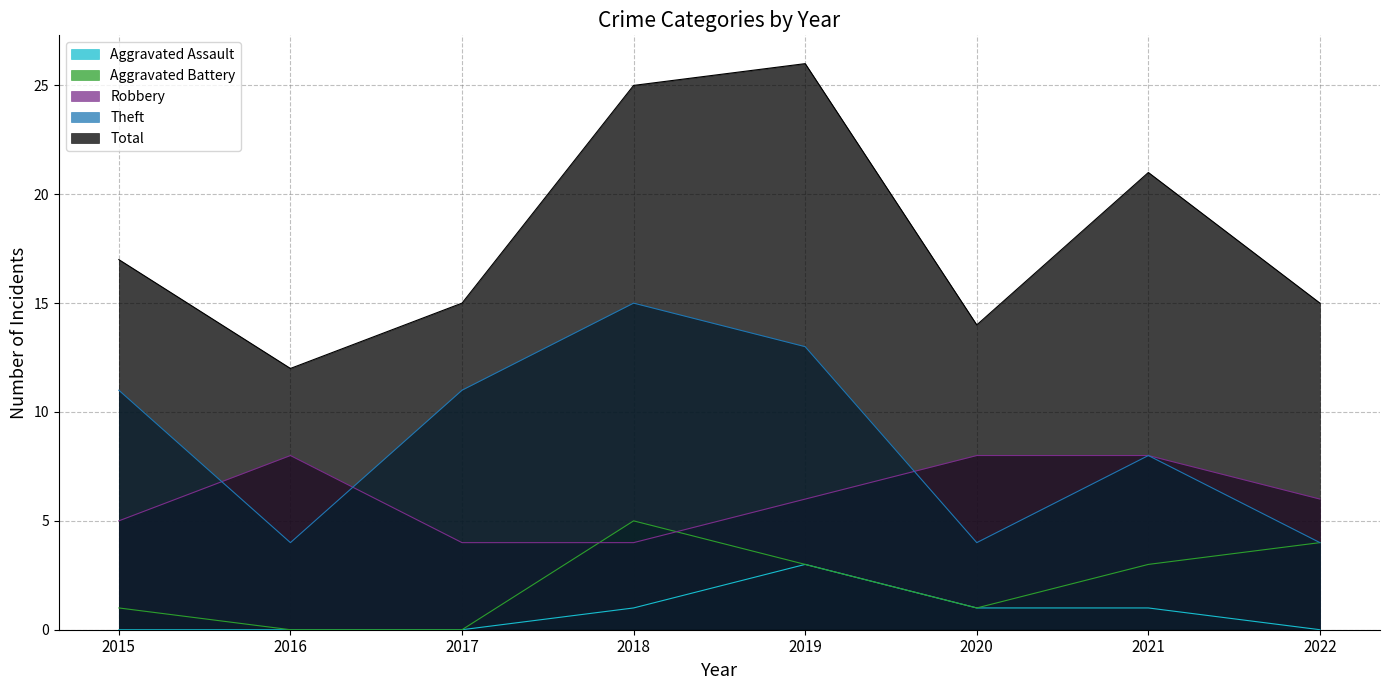

What is the average value of the Robbery series?

6